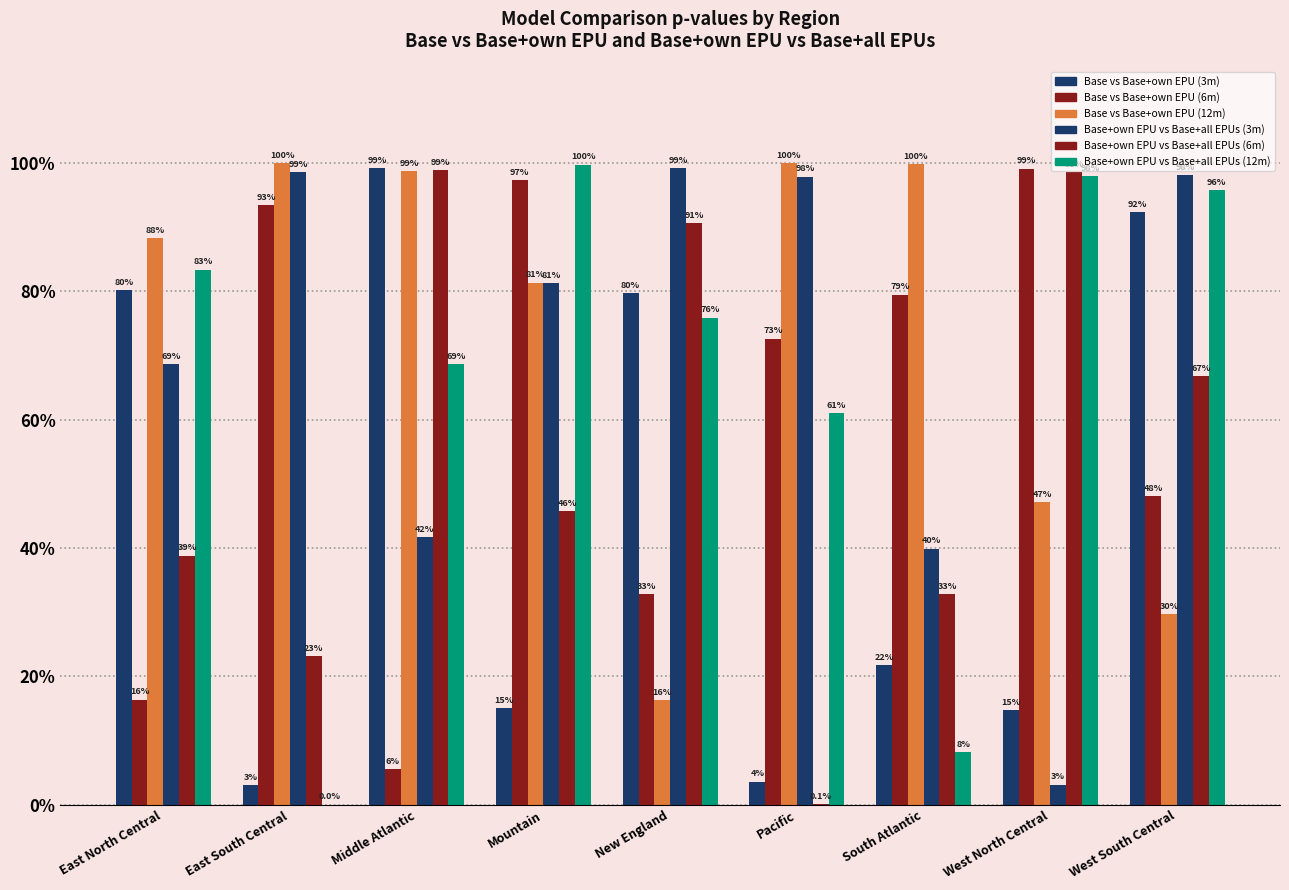

Is it true that Base+own EPU vs Base+all EPUs (12m) equals 1.4 at Mountain?

False